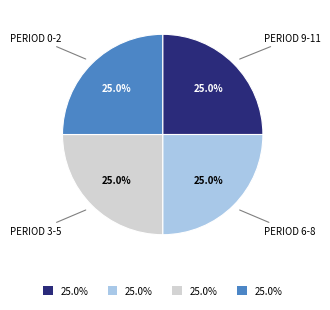

To the nearest percent, what is the difference between the largest and smallest slice percentages?

0%